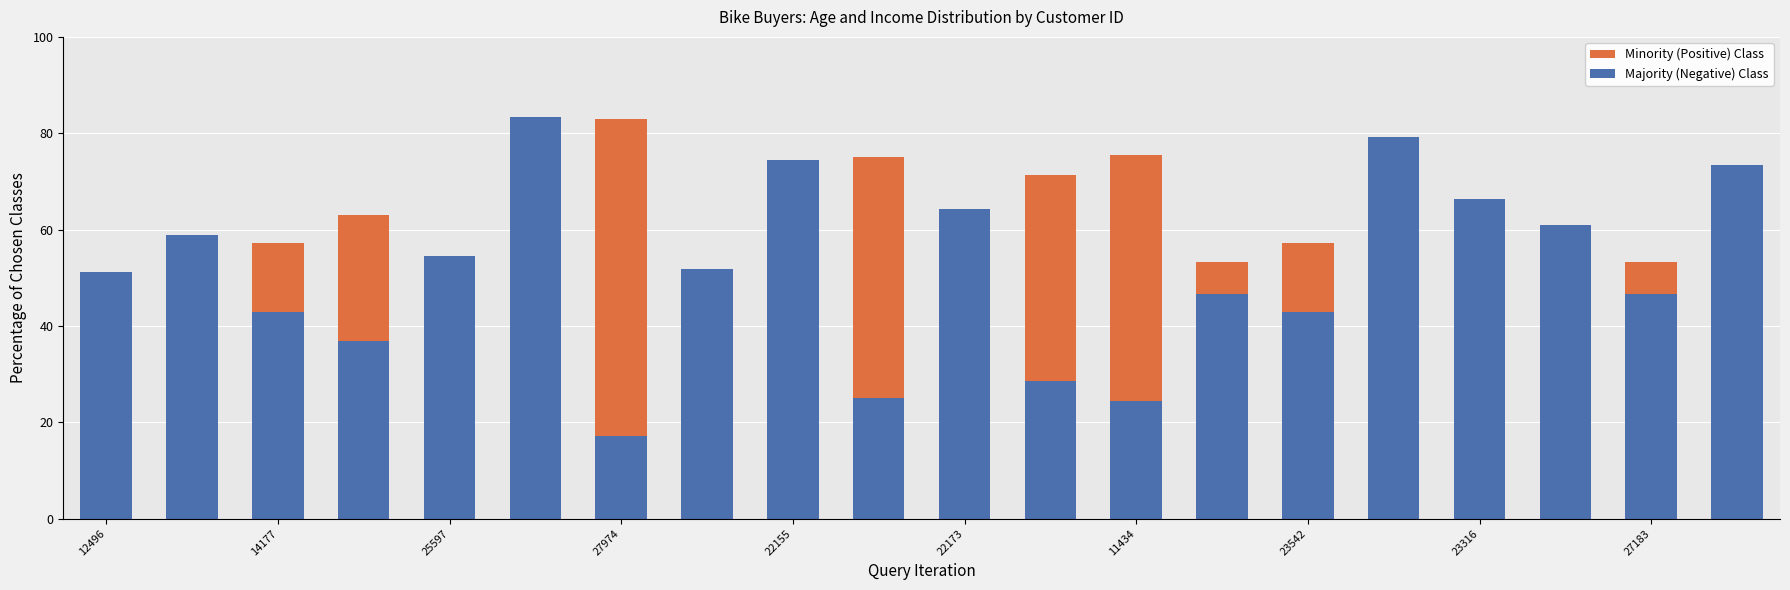

Rank the series by their average value, from highest to lowest.

Majority (Negative) Class, Minority (Positive) Class